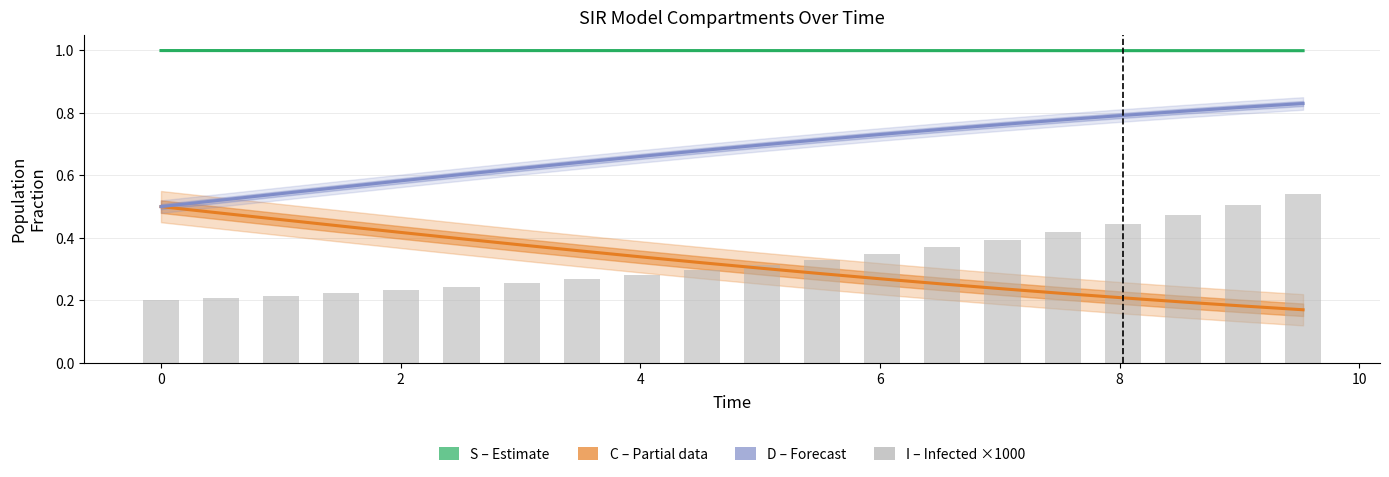

What is the difference between the maximum and minimum values in the I (Infected) ×1000 series?

0.3